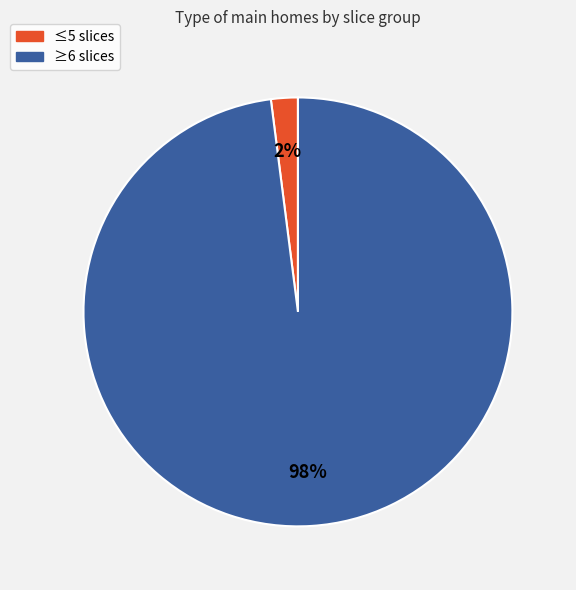

Combined, do ≤5 slices and ≥6 slices account for over 50%?

Yes